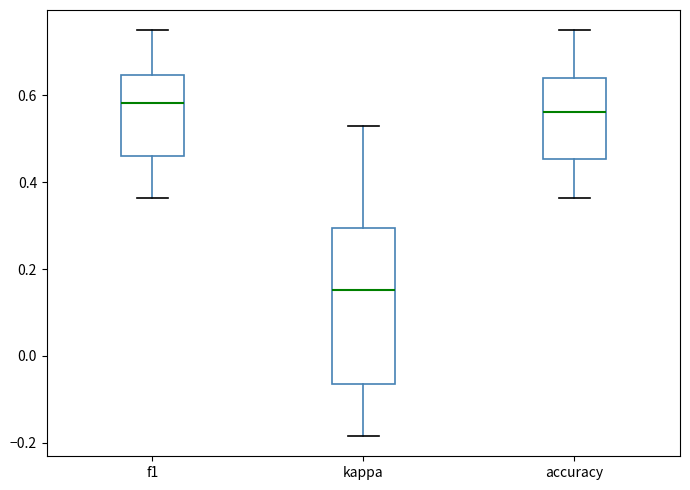

Reading left to right, read every box against the y-axis: the position of its median line, the range the box covers, and the ends of its whiskers. The values are not printed on the chart, so give them approximately, as read against the axis.

f1: median 0.58, box 0.46 to 0.64, whiskers 0.36 to 0.76
kappa: median 0.16, box -0.06 to 0.30, whiskers -0.18 to 0.52
accuracy: median 0.56, box 0.46 to 0.64, whiskers 0.36 to 0.76